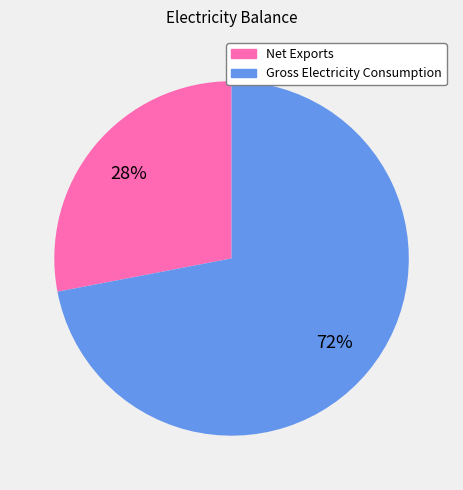

How many segments does this pie chart have?

2